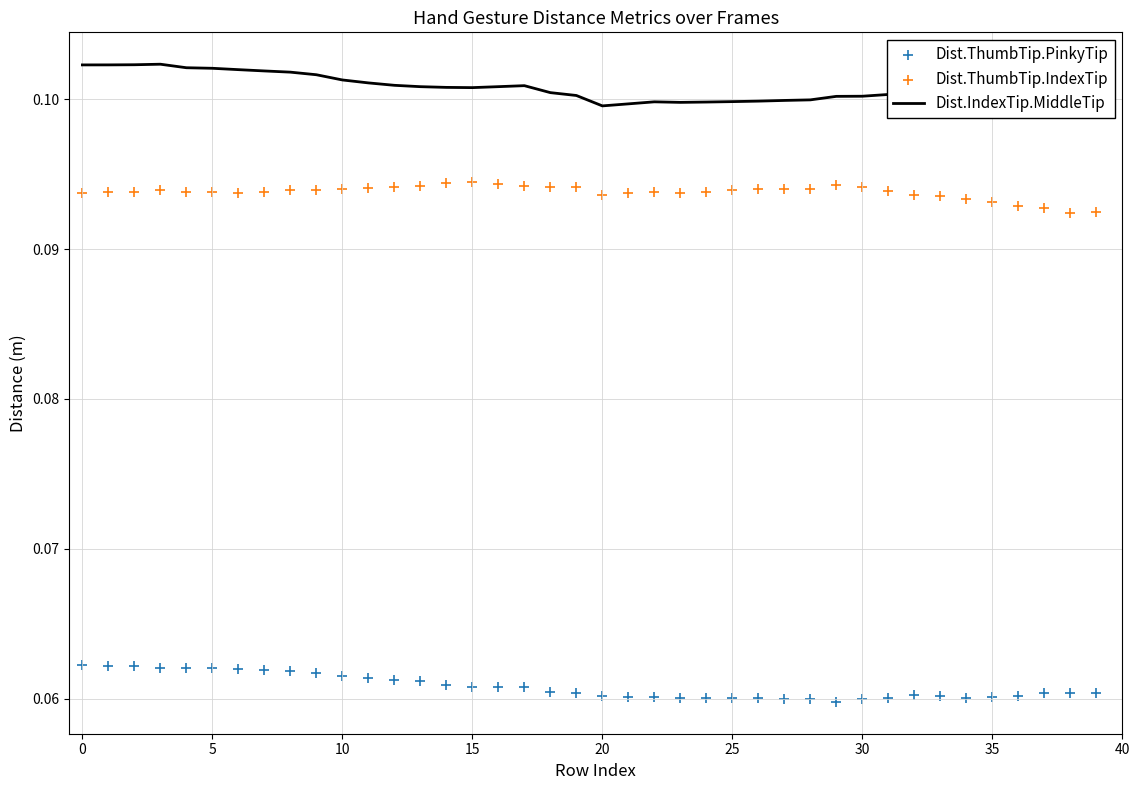

Which series reaches the minimum Y coordinate?

Dist.ThumbTip.PinkyTip